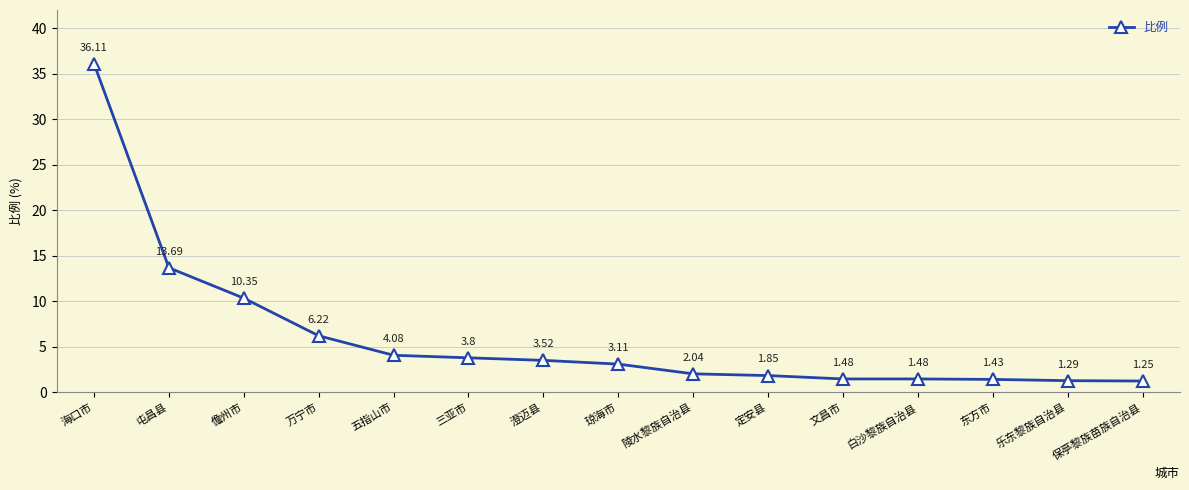

At which category does the chart reach its peak across all series?

海口市